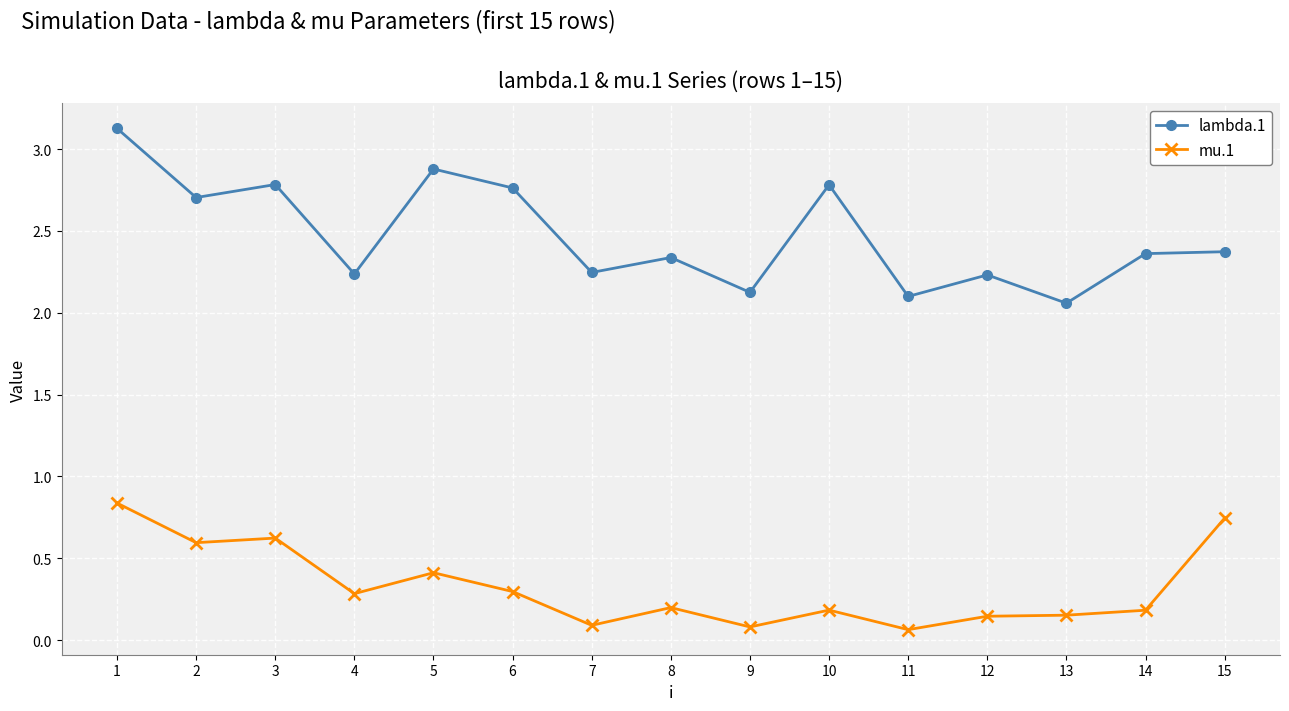

How many data points does each series have?

15